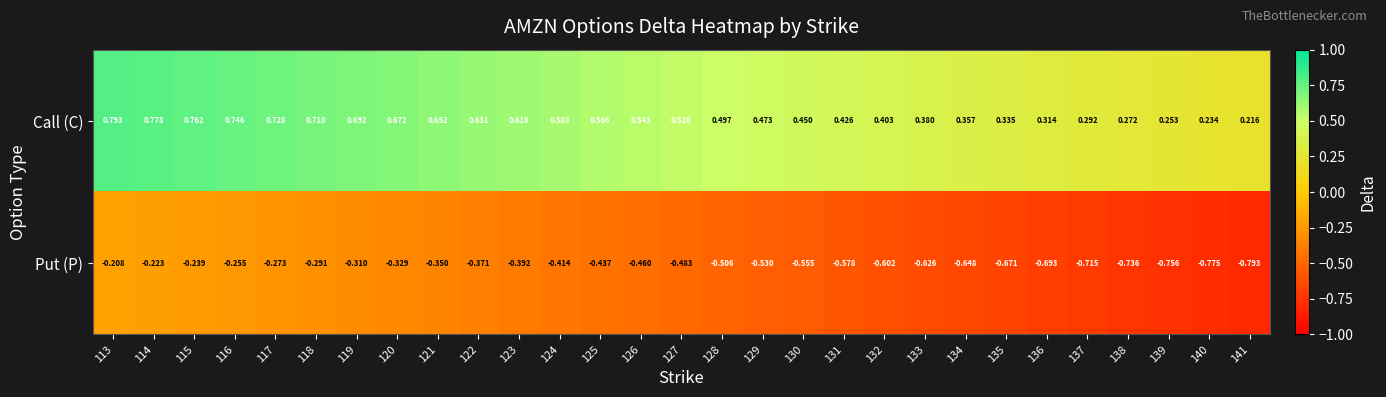

Which series has the widest spread of values?

Put (P)